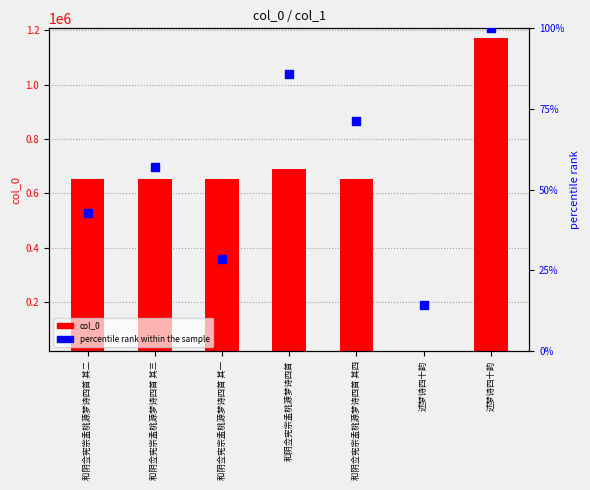

Which series contains the highest Y value?

col_0